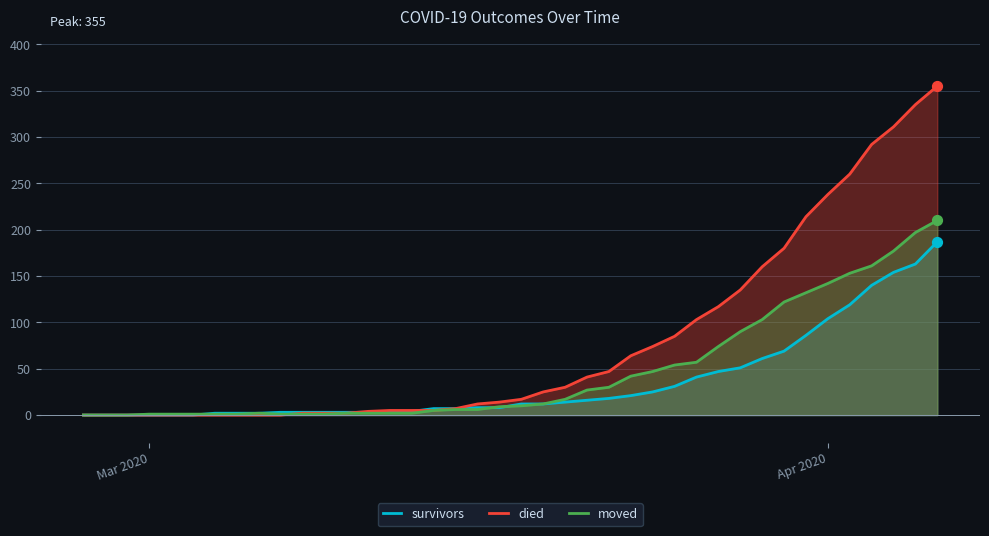

Rank the series by their average value, from lowest to highest.

survivors, moved, died